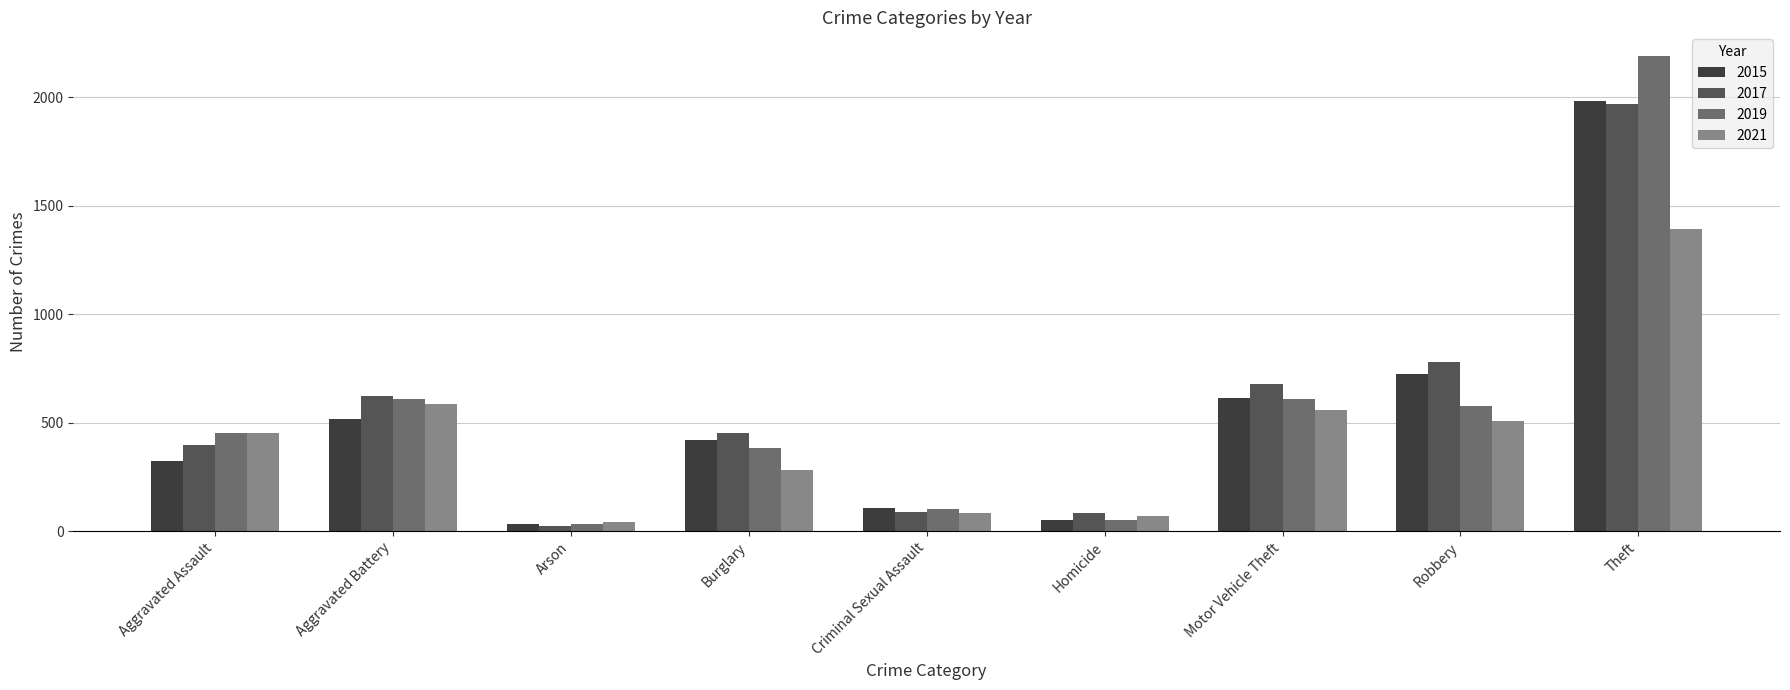

Which series has the widest spread of values?

2019